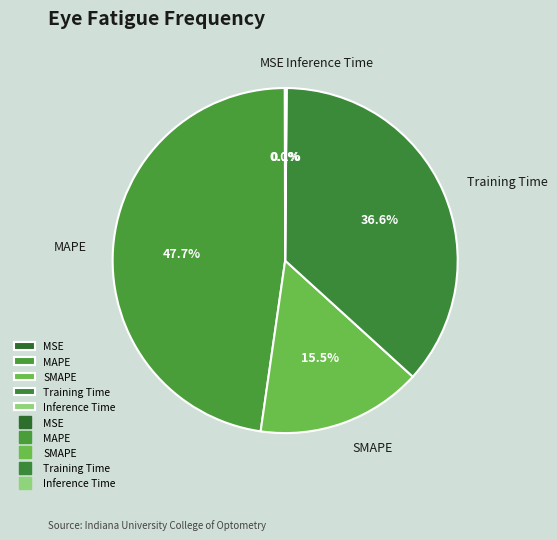

Which category has the biggest portion of the pie?

MAPE